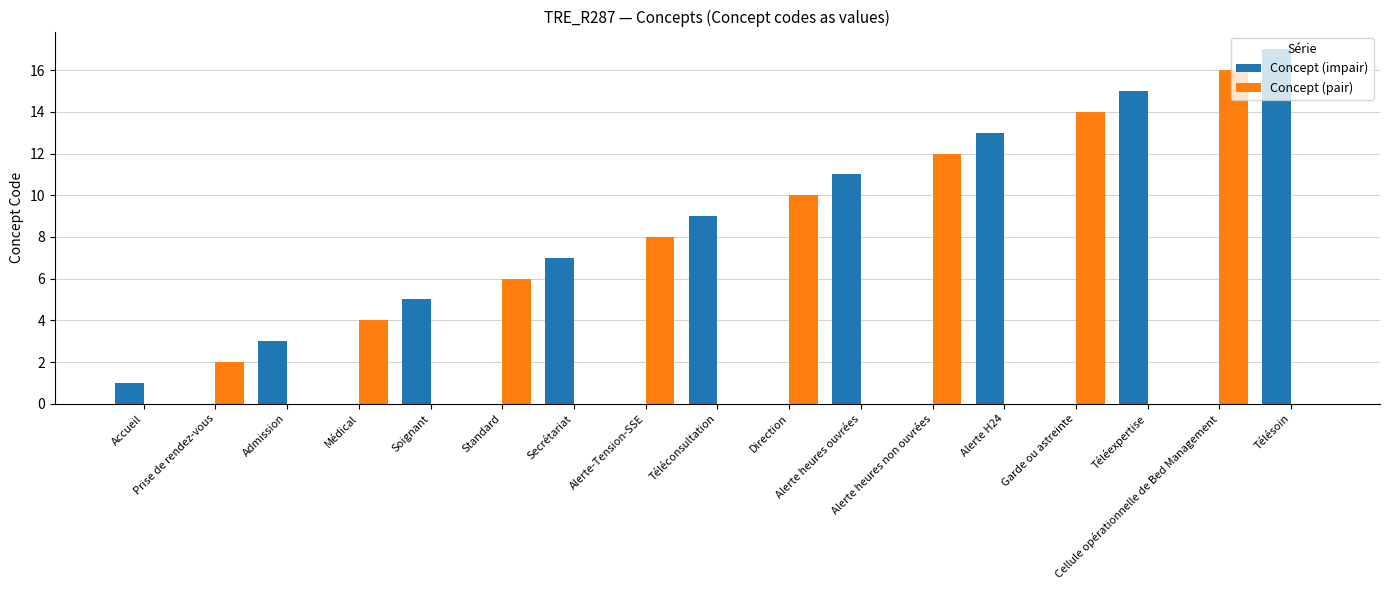

Reading left to right, what are all the values shown in this chart?

Concept (impair): Accueil=1	Prise de rendez-vous=0	Admission=3	Médical=0	Soignant=5	Standard=0	Secrétariat=7	Alerte-Tension-SSE=0	Téléconsultation=9	Direction=0	Alerte heures ouvrées=11	Alerte heures non ouvrées=0	Alerte H24=13	Garde ou astreinte=0	Téléexpertise=15	Cellule opérationnelle de Bed Management=0	Télésoin=17
Concept (pair): Accueil=0	Prise de rendez-vous=2	Admission=0	Médical=4	Soignant=0	Standard=6	Secrétariat=0	Alerte-Tension-SSE=8	Téléconsultation=0	Direction=10	Alerte heures ouvrées=0	Alerte heures non ouvrées=12	Alerte H24=0	Garde ou astreinte=14	Téléexpertise=0	Cellule opérationnelle de Bed Management=16	Télésoin=0